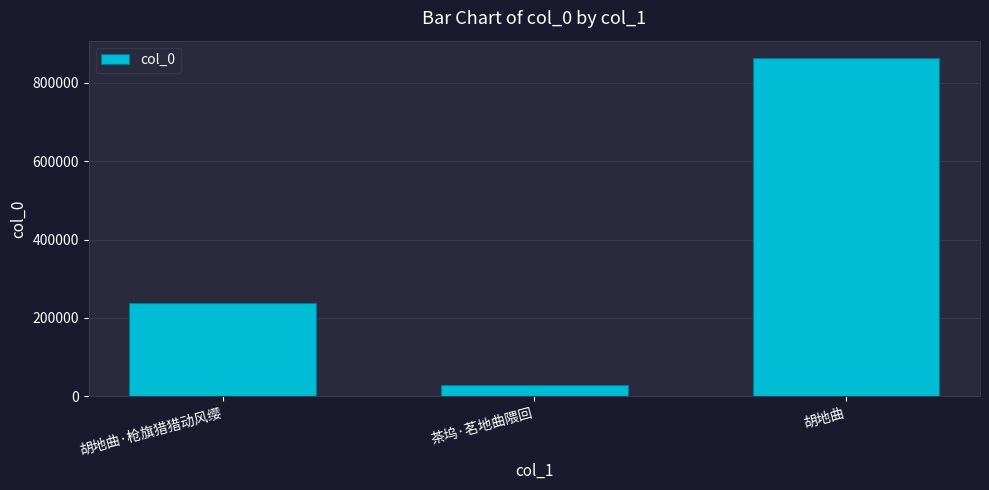

Rank the categories by value from lowest to highest.

茶坞·茗地曲隈回, 胡地曲·枪旗猎猎动风缨, 胡地曲